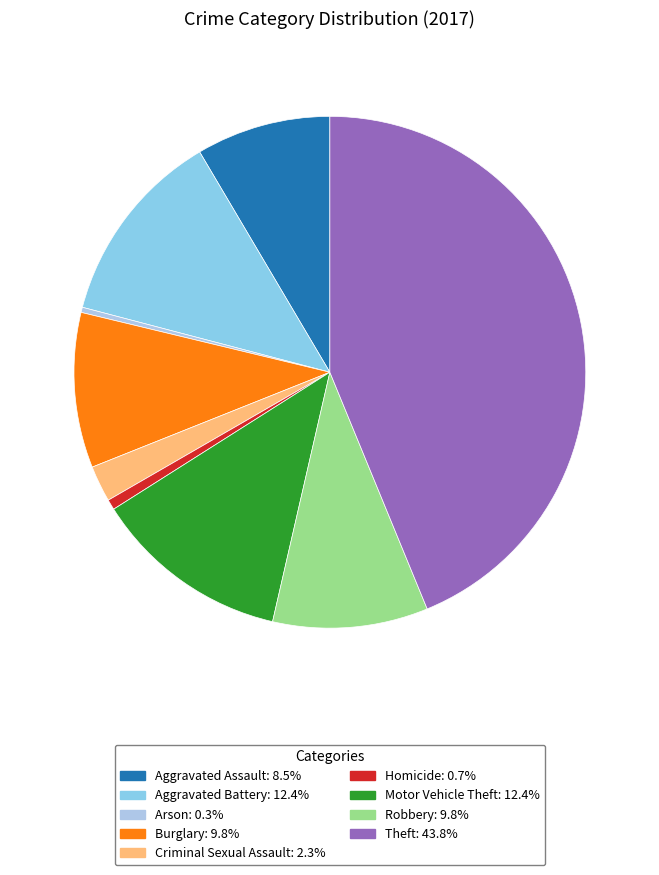

Count the number of slices in the pie.

9